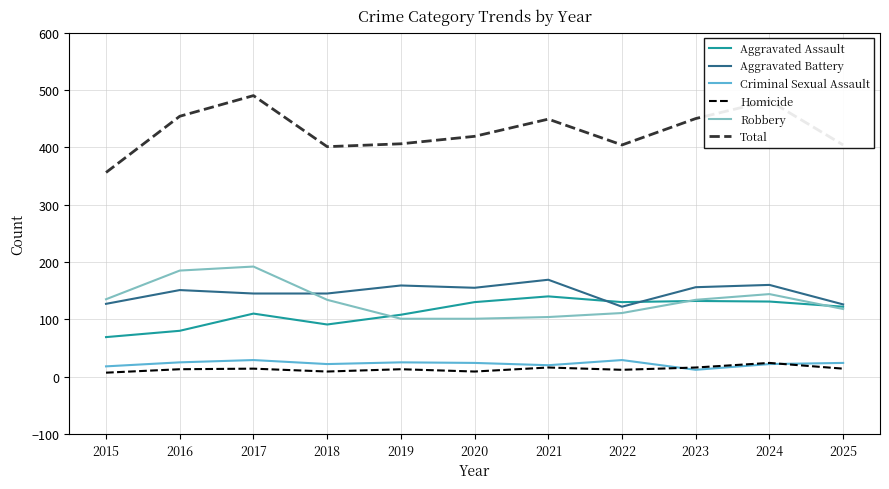

Is it true that Aggravated Assault equals 195 at 2017?

False